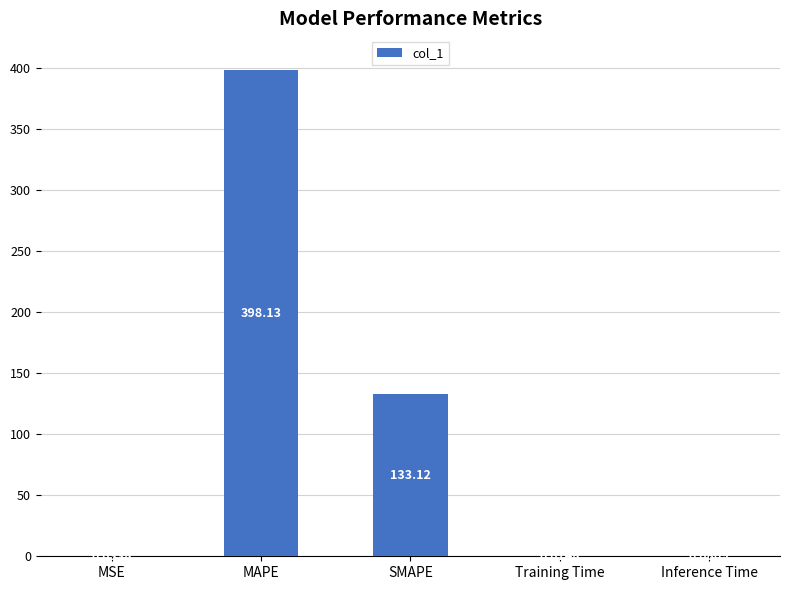

At which label is the value closest to 199?

SMAPE